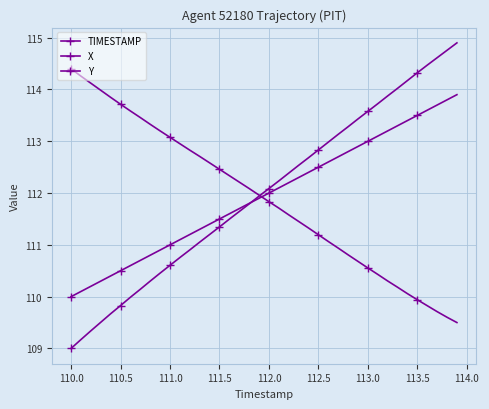

What is the average value of the TIMESTAMP series?

112.0